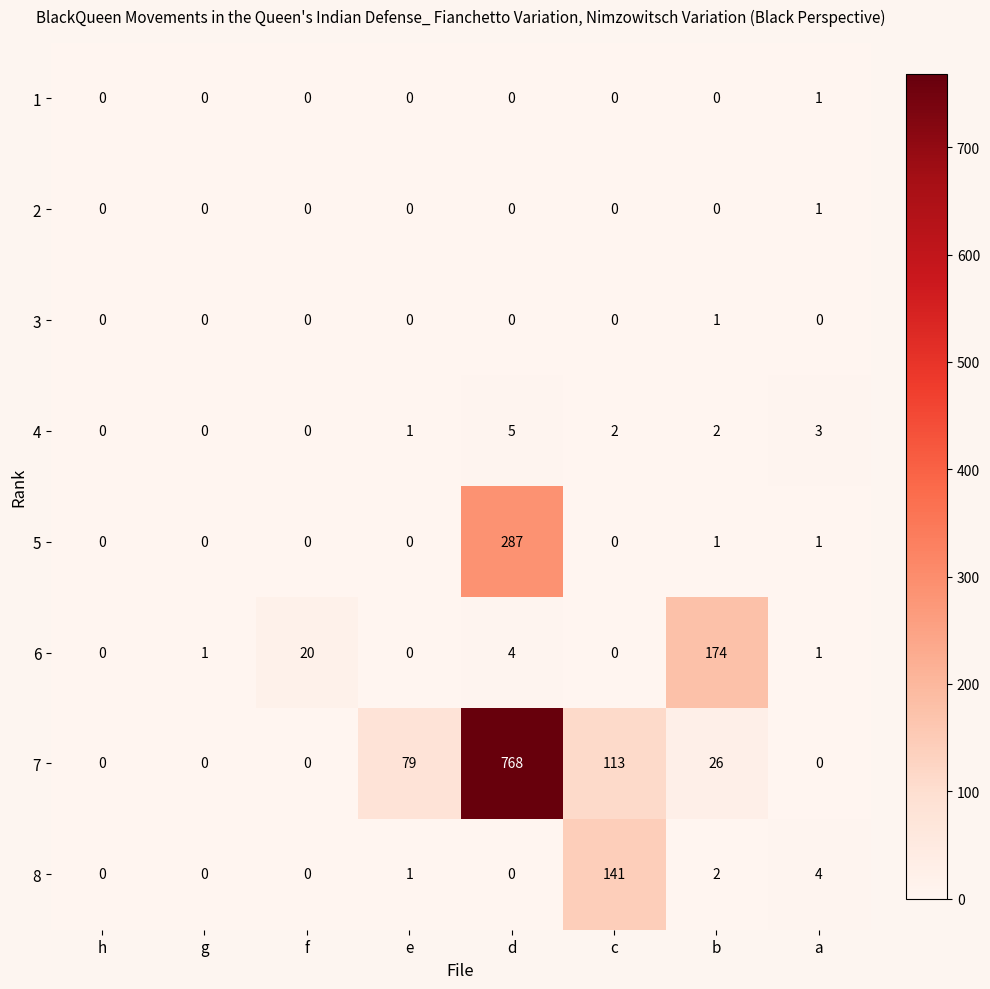

What is the total value across all series at c?

256